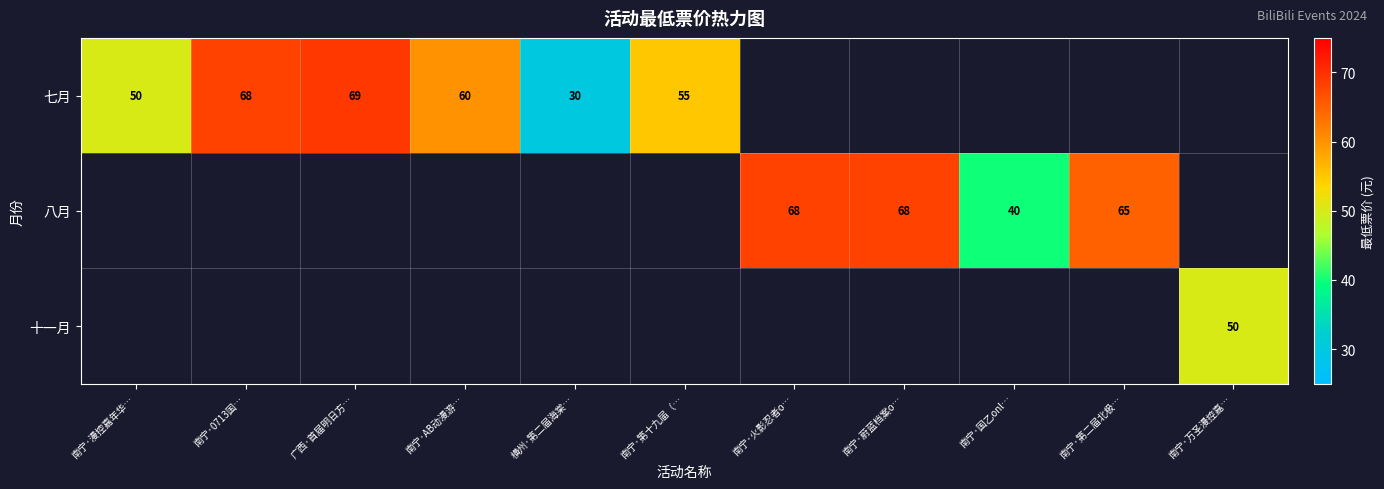

Is it true that 八月 equals 68 at 南宁·蔚蓝档案o…?

True